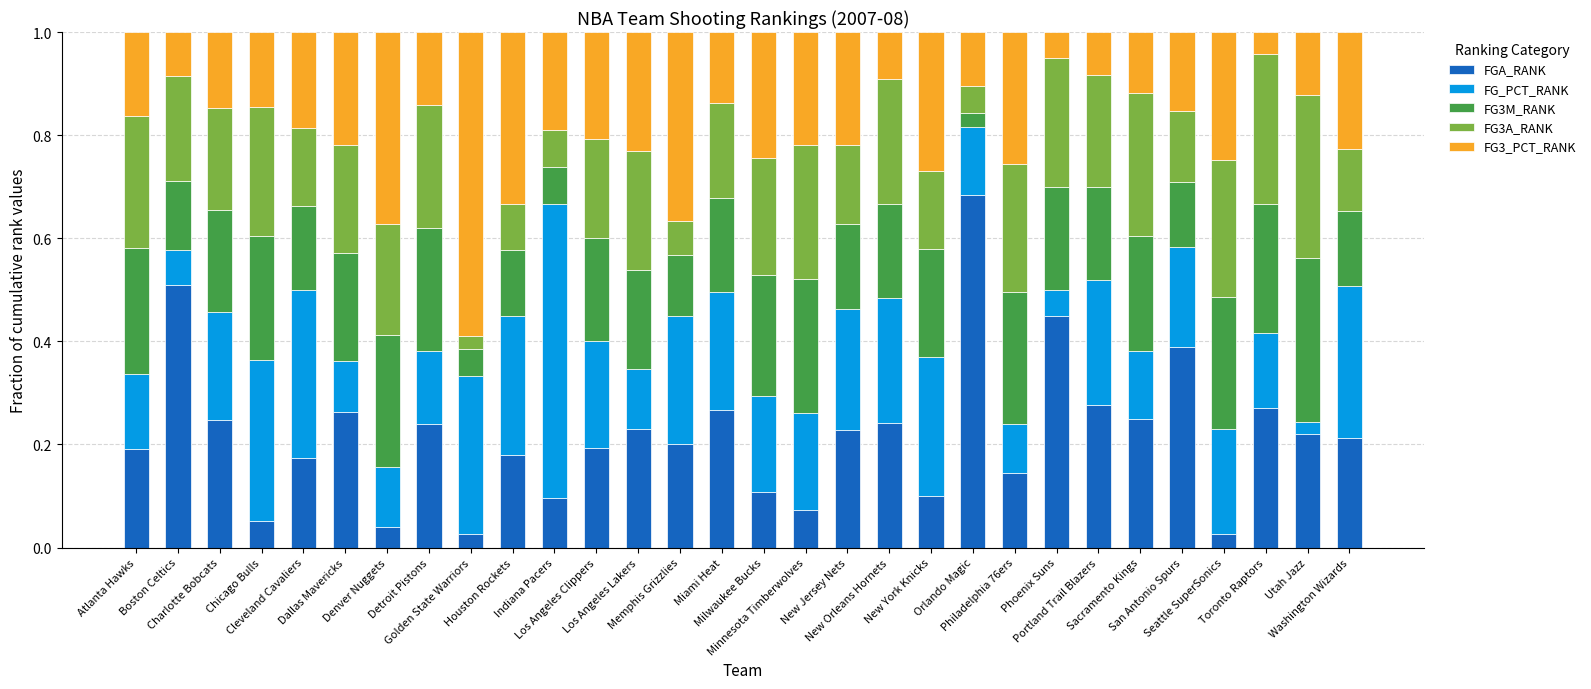

What is the sum of all FGA_RANK values?

6.6